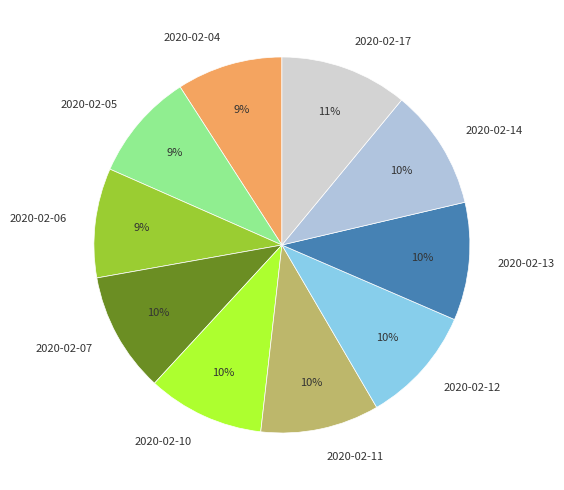

The 2020-02-13 slice represents 10% of the pie. True or false?

True